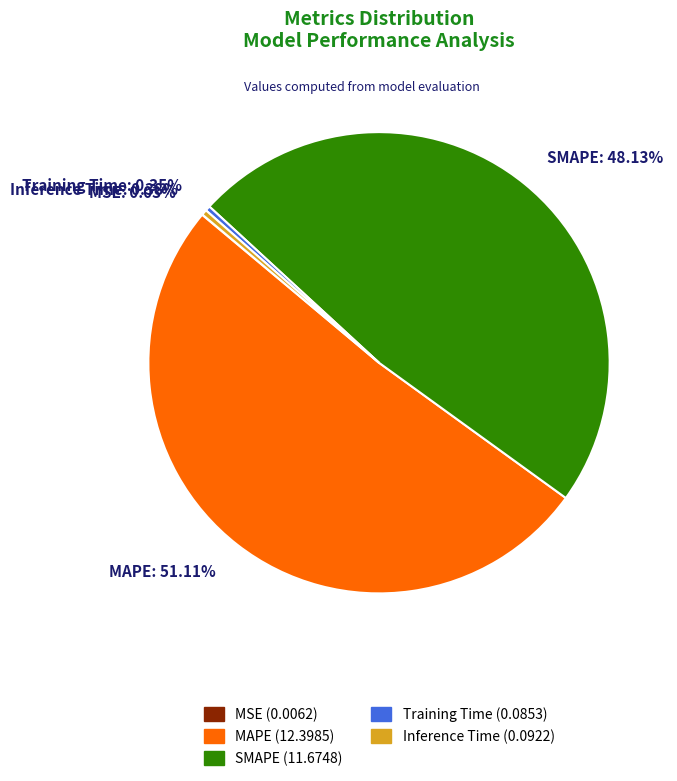

Is there a majority slice in this chart?

Yes